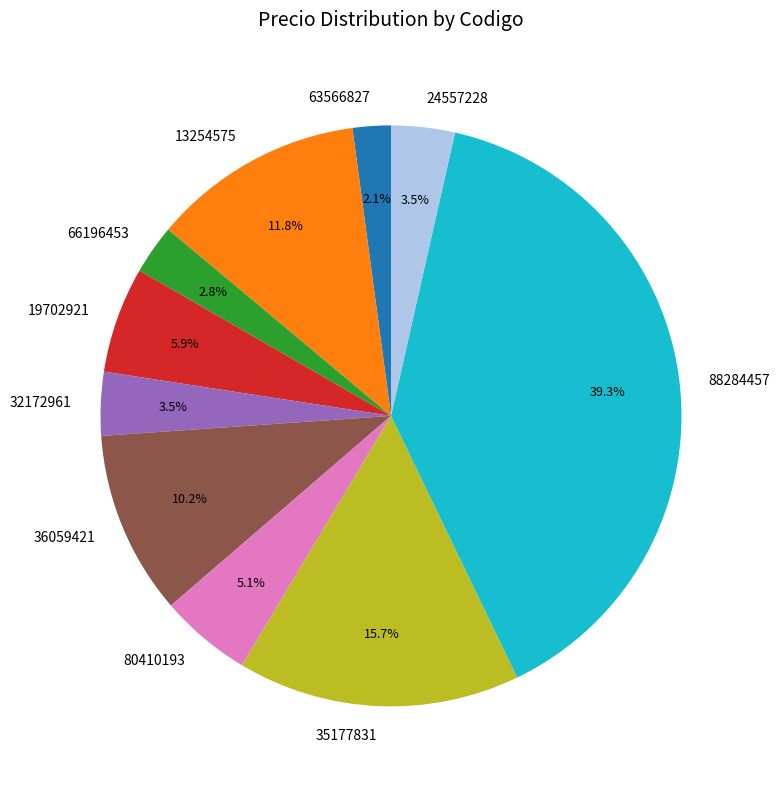

How many segments does this pie chart have?

10